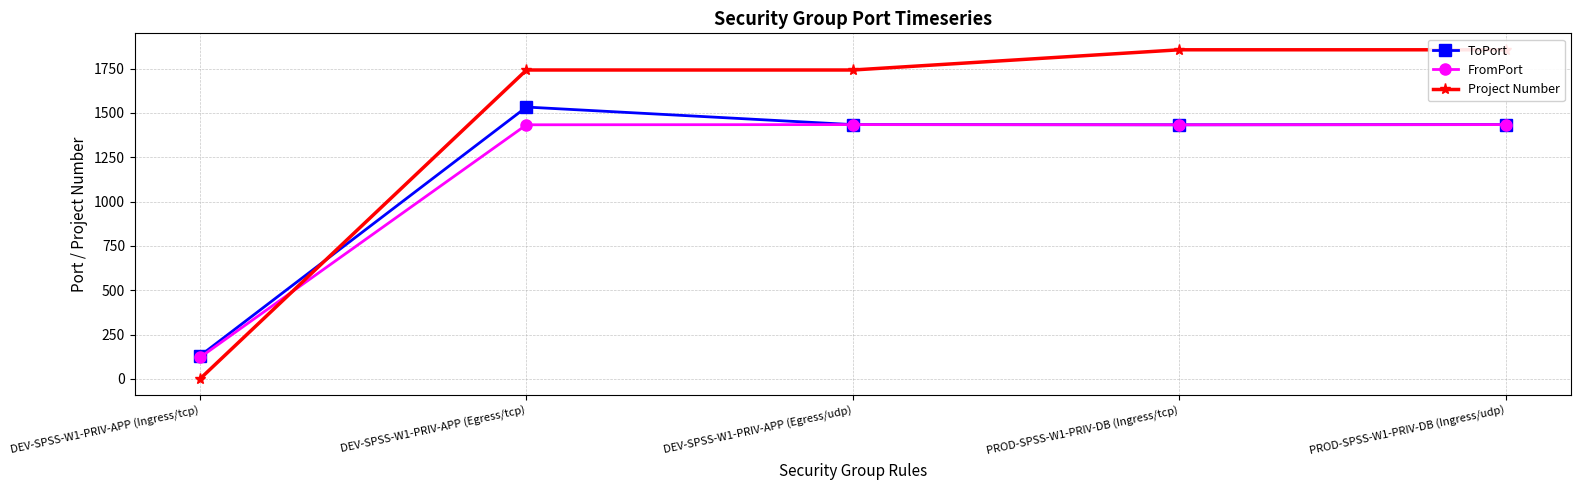

At which category does the chart reach its minimum across all series?

DEV-SPSS-W1-PRIV-APP (Ingress/tcp)